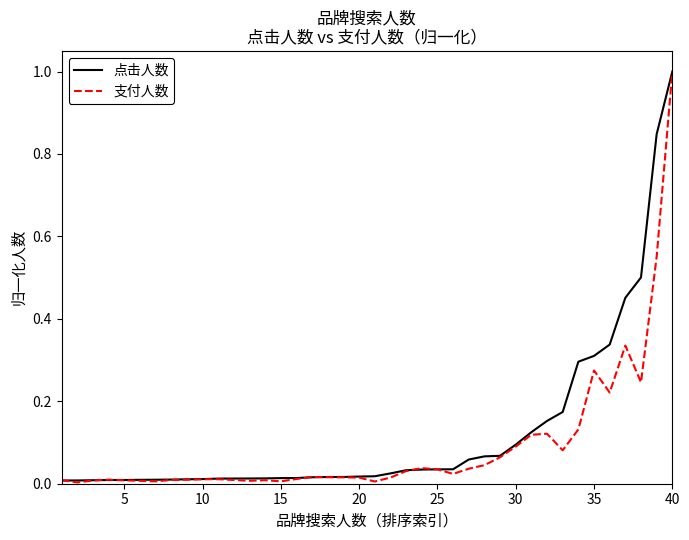

What are all the series names shown in the legend?

点击人数, 支付人数